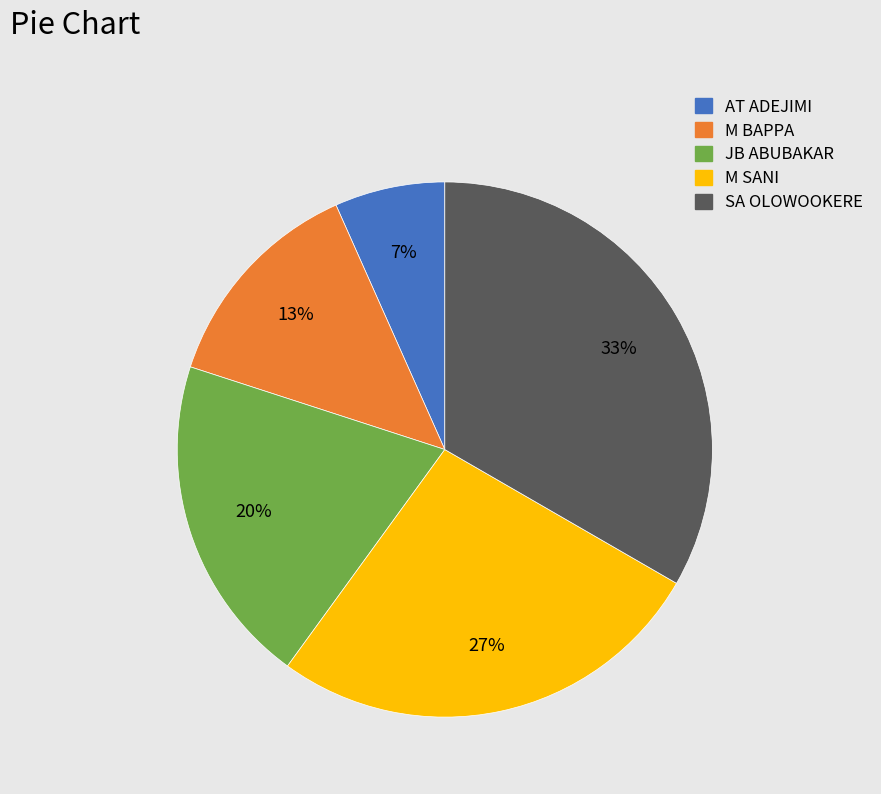

Combined, do JB ABUBAKAR and M SANI account for over 50%?

No